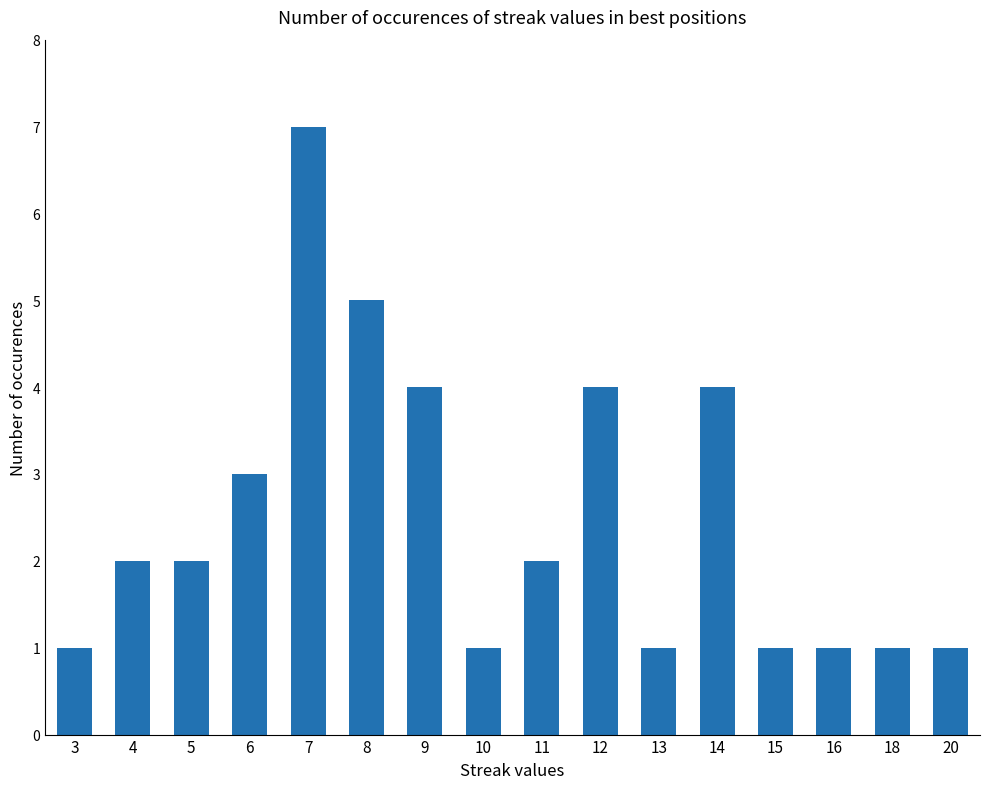

What is the value of the 2nd bar from the left?

2